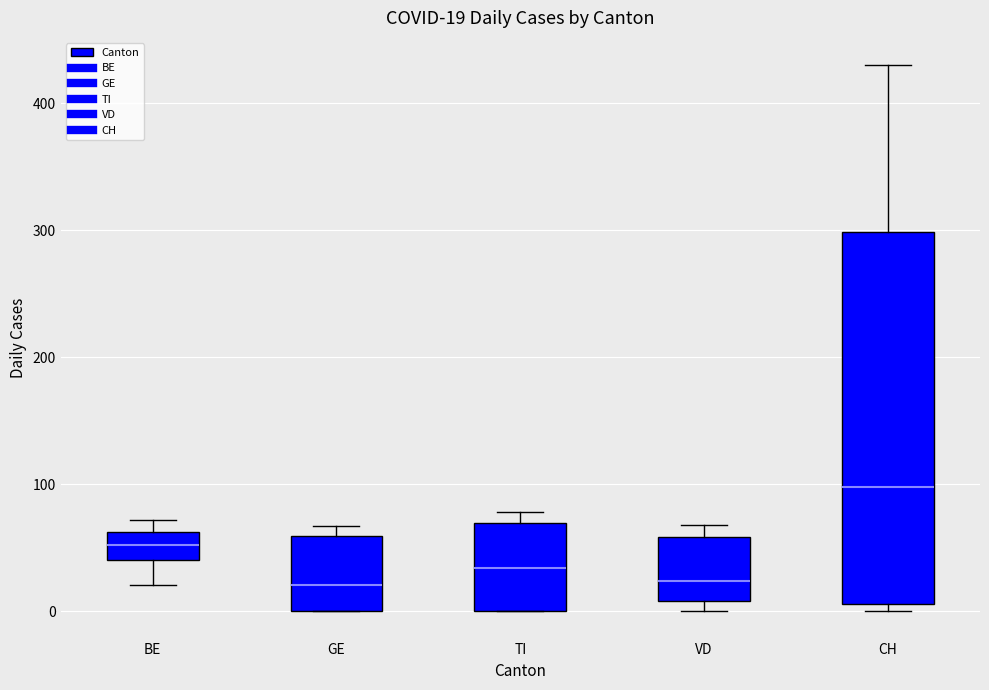

Which box is the tallest, from its lower edge to its upper edge?

CH